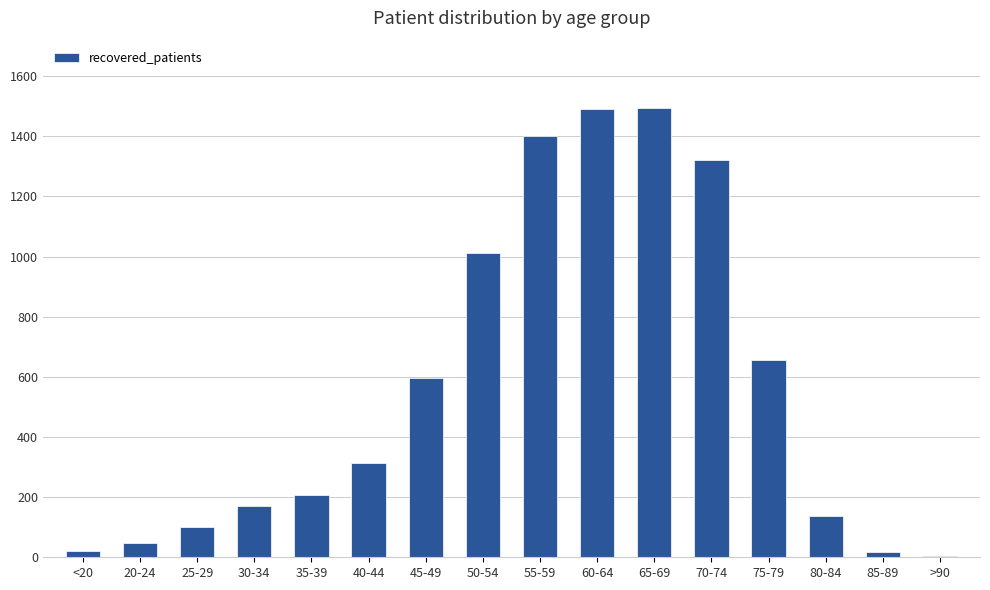

What is the greatest value displayed?

1494